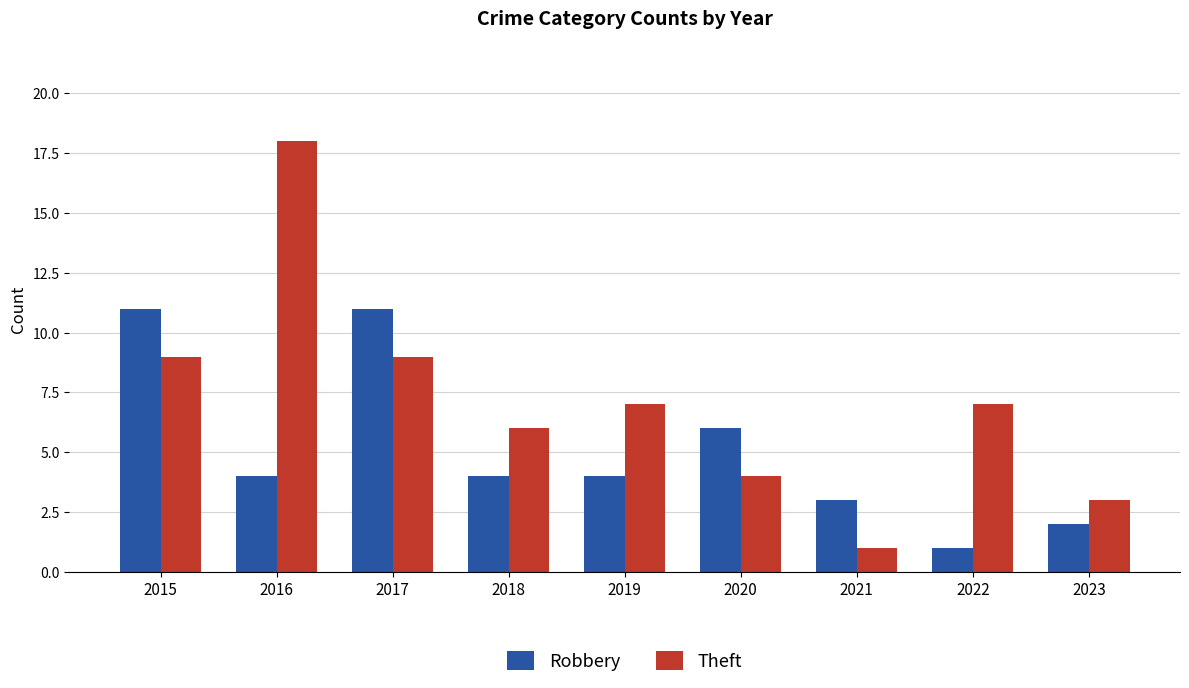

Which category has the highest value in the Theft series?

2016